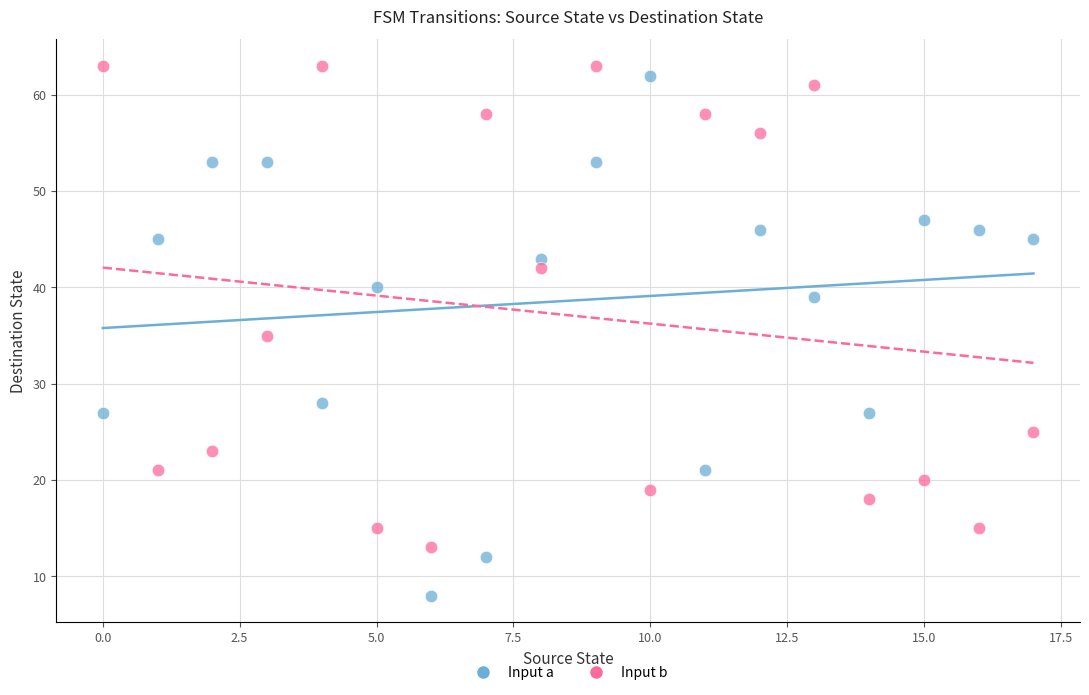

Across all data points, what is the range of Y values (max minus min)?

55